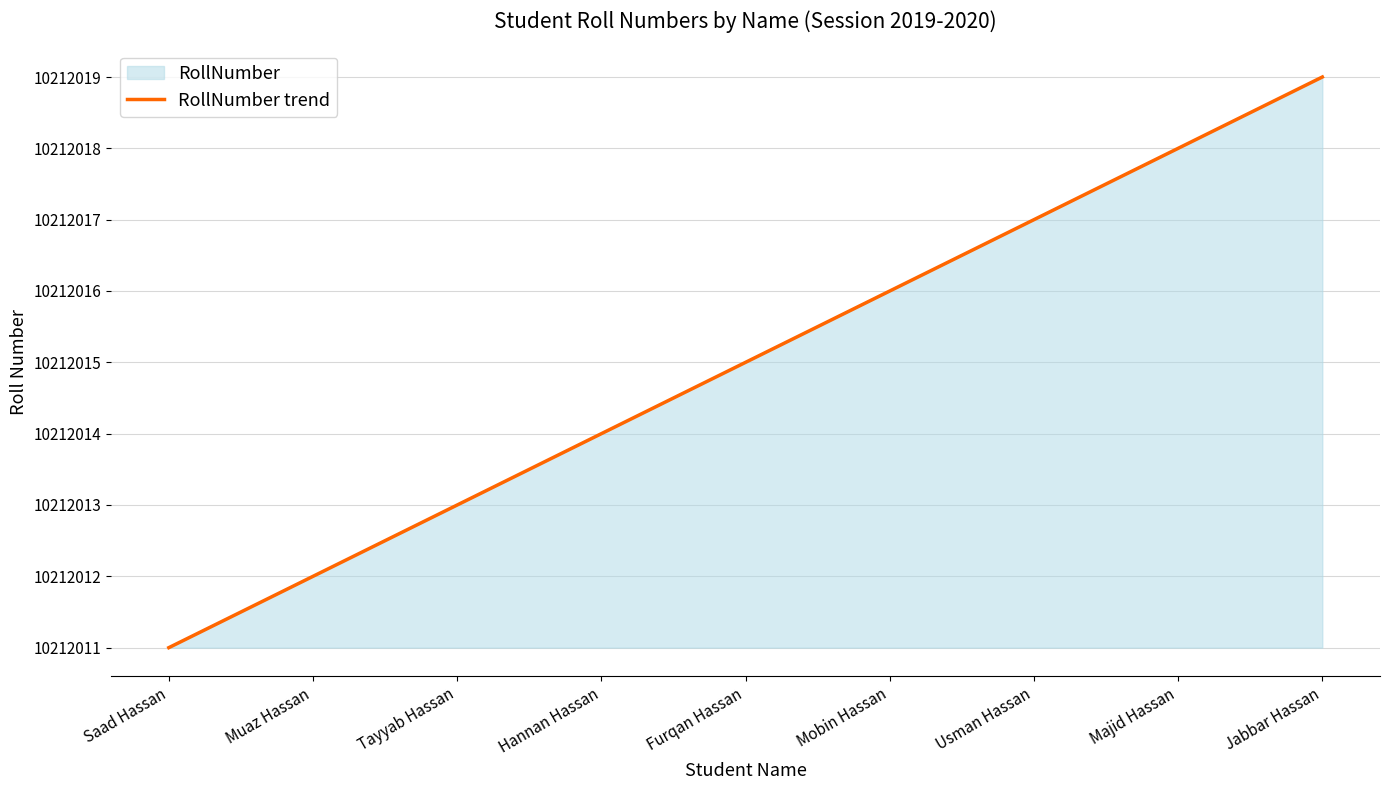

What is the change in value from Tayyab Hassan to Furqan Hassan?

+2